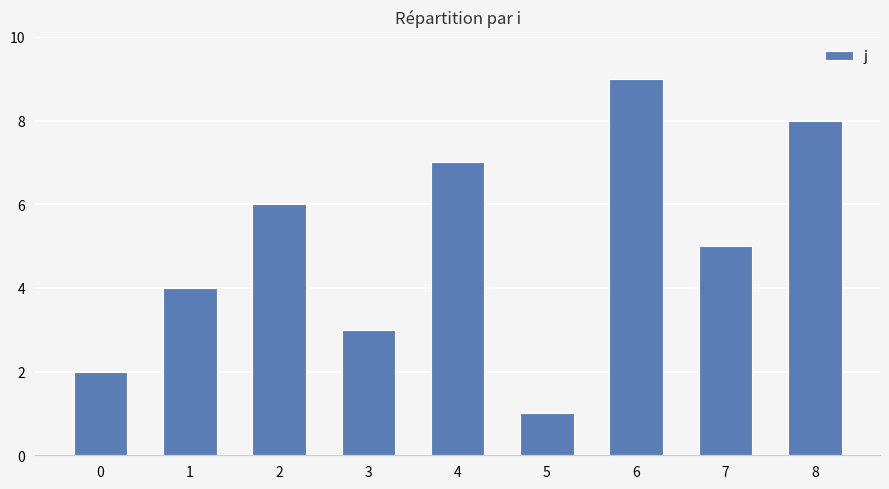

Is it true that the value at 7 is 7?

False